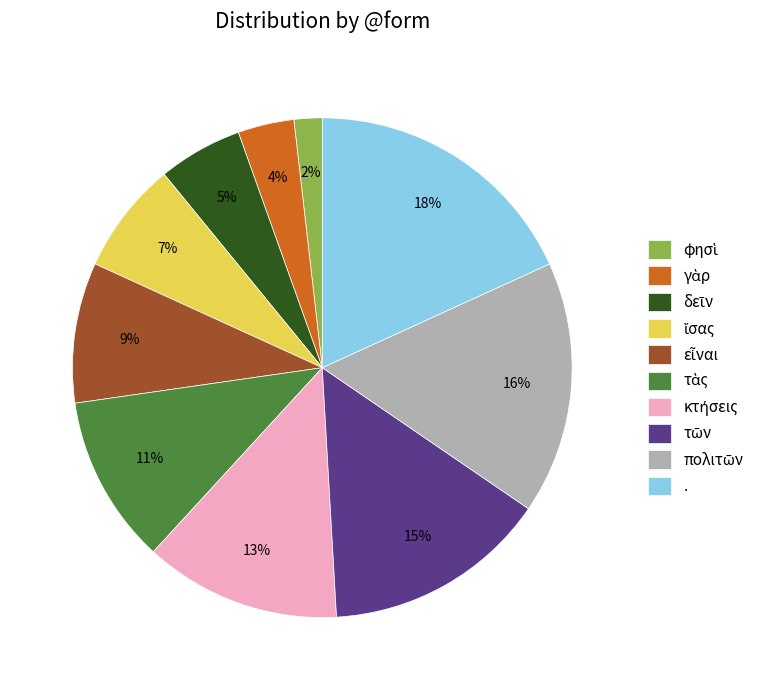

Which category has the biggest portion of the pie?

.